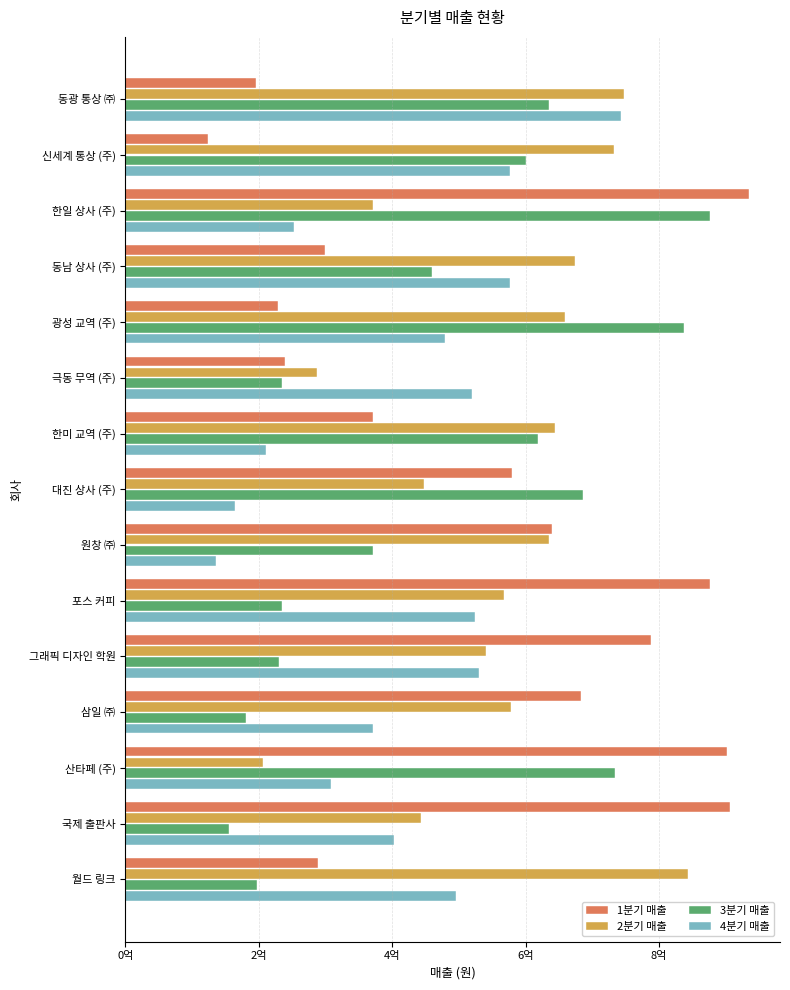

What is the minimum value shown in the chart?

123721000